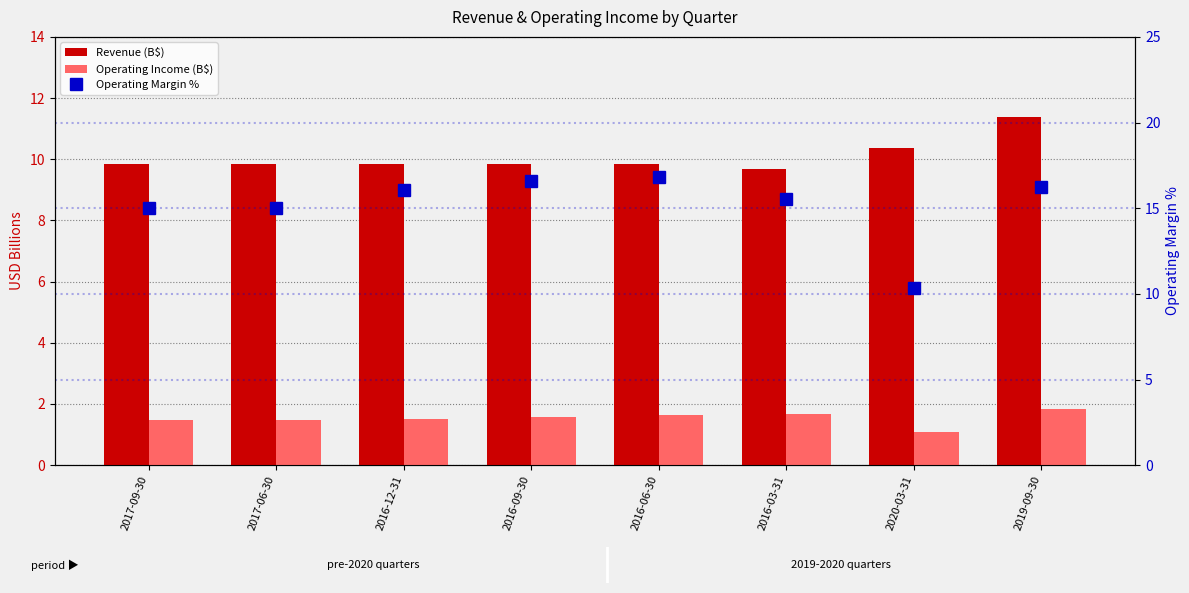

How many categories are shown in the chart?

8